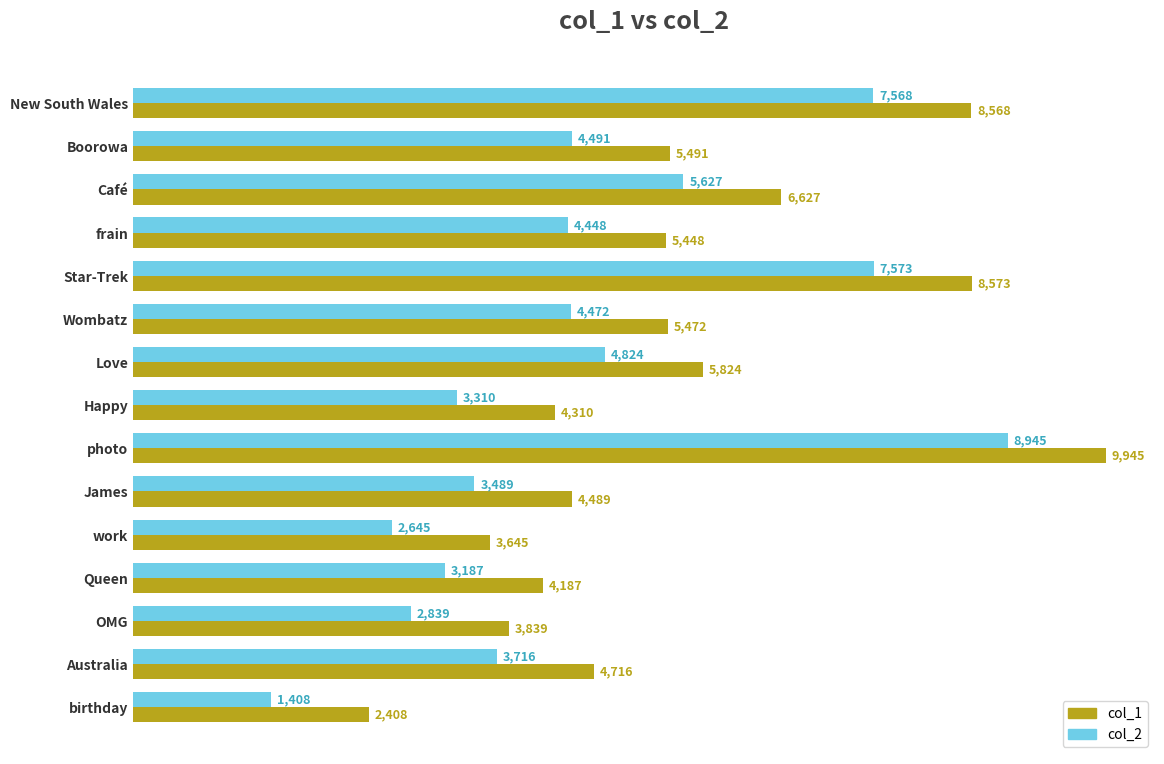

What is the spread (max minus min) of values at Australia?

1000